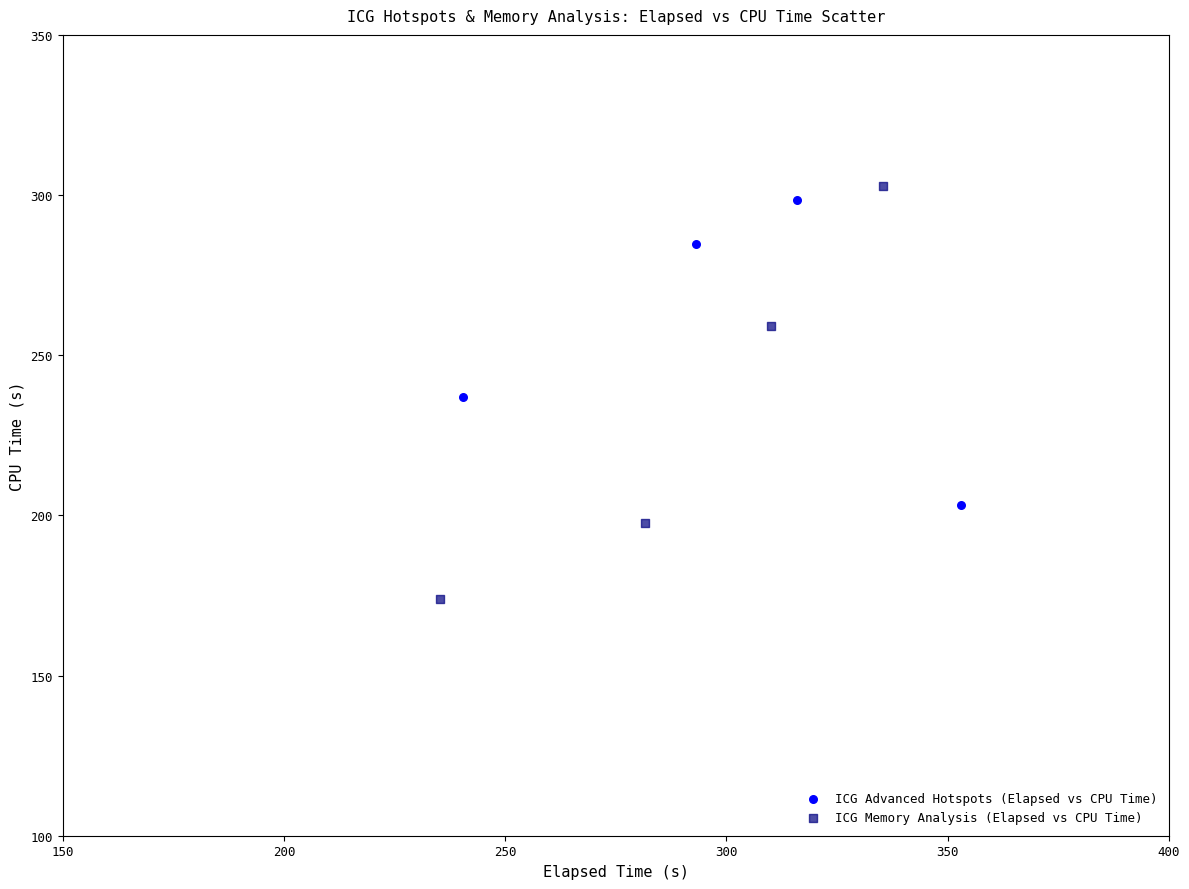

Which series contains the lowest Y value?

ICG Memory Analysis (Elapsed vs CPU Time)